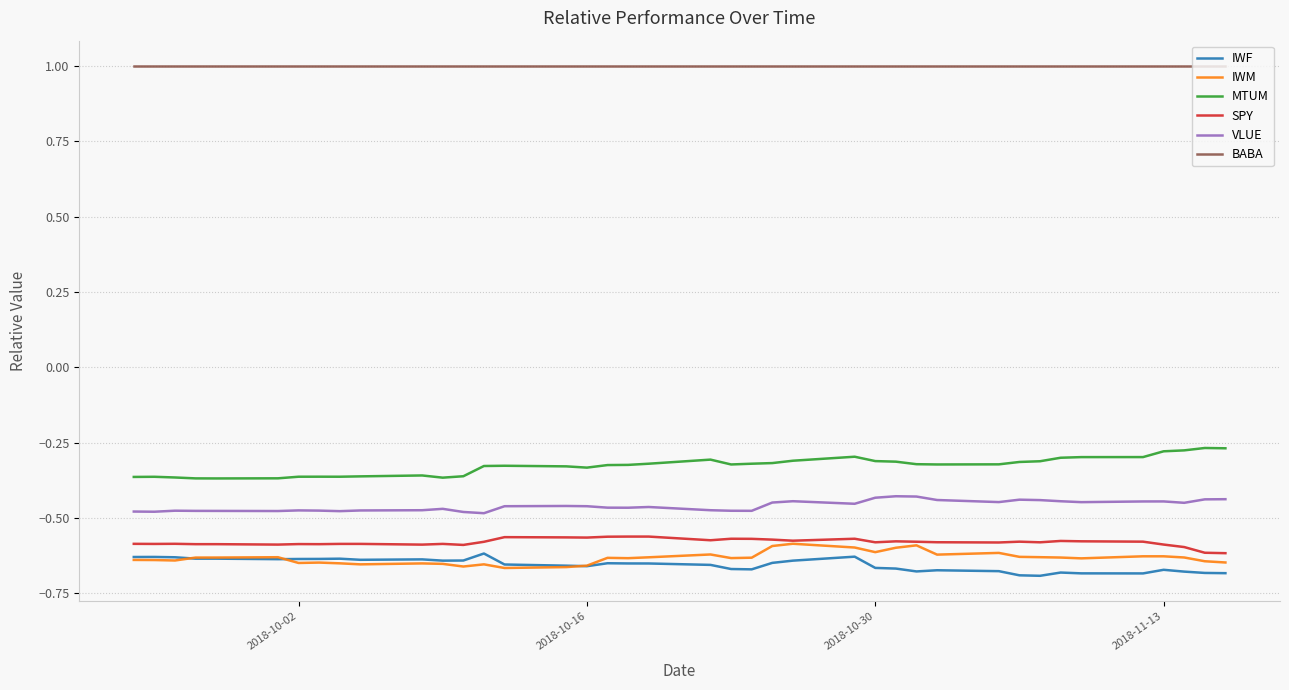

Which series has the largest total across all categories?

BABA